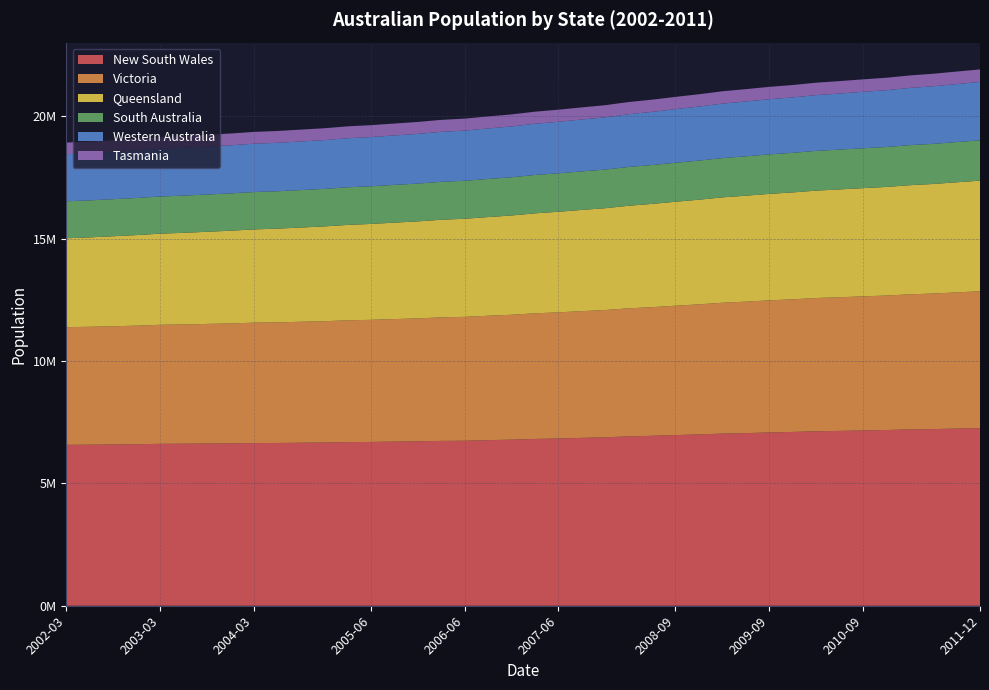

Reading right to left, extract all data points from this chart.

New South Wales: 2011-12=7258722	2011-09=7239528	2011-06=7218529	2011-03=7204737	2010-12=7179891	2010-09=7162726	2010-06=7144292	2010-03=7128356	2009-12=7101504	2009-09=7079175	2009-06=7053755	2009-03=7032423	2008-12=7001782	2008-09=6972395	2008-06=6943461	2008-03=6919907	2007-12=6883852	2007-09=6859736	2007-06=6834156	2007-03=6815359	2006-12=6786160	2006-09=6766133	2006-06=6742690	2006-03=6735528	2005-12=6718023	2005-09=6707429	2005-06=6693206	2005-03=6685875	2004-12=6669206	2004-09=6660416	2004-06=6650735	2004-03=6648280	2003-12=6634509	2003-09=6627538	2003-06=6620715	2003-03=6615712	2002-12=6599441	2002-09=6590659	2002-06=6580807	2002-03=6575296
Victoria: 2011-12=5591818	2011-09=5564662	2011-06=5537817	2011-03=5520378	2010-12=5495711	2010-09=5478710	2010-06=5461101	2010-03=5445172	2009-12=5419249	2009-09=5398874	2009-06=5371934	2009-03=5347672	2008-12=5313285	2008-09=5286549	2008-06=5256375	2008-03=5233000	2007-12=5199503	2007-09=5178515	2007-06=5153522	2007-03=5134074	2006-12=5103965	2006-09=5083593	2006-06=5061266	2006-03=5048207	2005-12=5023203	2005-09=5006241	2005-06=4989246	2005-03=4978342	2004-12=4957147	2004-09=4943359	2004-06=4927149	2004-03=4918070	2003-12=4900176	2003-09=4887826	2003-06=4873809	2003-03=4864214	2002-12=4845024	2002-09=4830383	2002-06=4817774	2002-03=4808940
Queensland: 2011-12=4518649	2011-09=4498104	2011-06=4476778	2011-03=4457971	2010-12=4436882	2010-09=4421470	2010-06=4404744	2010-03=4387801	2009-12=4367454	2009-09=4350135	2009-06=4328771	2009-03=4305605	2008-12=4275551	2008-09=4247991	2008-06=4219505	2008-03=4191479	2007-12=4159990	2007-09=4134958	2007-06=4111018	2007-03=4084531	2006-12=4055845	2006-09=4031580	2006-06=4007992	2006-03=3987653	2005-12=3964175	2005-09=3940494	2005-06=3918494	2005-03=3896951	2004-12=3872351	2004-09=3849852	2004-06=3829970	2004-03=3810921	2003-12=3788560	2003-09=3765109	2003-06=3743121	2003-03=3723239	2002-12=3700791	2002-09=3676870	2002-06=3653123	2002-03=3631451
South Australia: 2011-12=1647183	2011-09=1643402	2011-06=1639614	2011-03=1636759	2010-12=1632482	2010-09=1630230	2010-06=1627322	2010-03=1624033	2009-12=1618578	2009-09=1614593	2009-06=1608902	2009-03=1604142	2008-12=1597880	2008-09=1593725	2008-06=1588665	2008-03=1584408	2007-12=1578489	2007-09=1574537	2007-06=1570619	2007-03=1567206	2006-12=1561300	2006-09=1557332	2006-06=1552529	2006-03=1550135	2005-12=1544852	2005-09=1542004	2005-06=1538804	2005-03=1536798	2004-12=1532562	2004-09=1530521	2004-06=1528189	2004-03=1526994	2003-12=1524727	2003-09=1522193	2003-06=1520399	2003-03=1518570	2002-12=1515723	2002-09=1513662	2002-06=1511567	2002-03=1510013
Western Australia: 2011-12=2385947	2011-09=2369612	2011-06=2353409	2011-03=2337611	2010-12=2319063	2010-09=2305415	2010-06=2290845	2010-03=2278589	2009-12=2263747	2009-09=2253355	2009-06=2240250	2009-03=2228317	2008-12=2208928	2008-09=2191582	2008-06=2171700	2008-03=2155552	2007-12=2135006	2007-09=2120776	2007-06=2106139	2007-03=2093633	2006-12=2076867	2006-09=2064032	2006-06=2050581	2006-03=2042450	2005-12=2029936	2005-09=2020359	2005-06=2011207	2005-03=2004644	2004-12=1994241	2004-09=1986513	2004-06=1979542	2004-03=1974145	2003-12=1966130	2003-09=1959430	2003-06=1952741	2003-03=1946831	2002-12=1938610	2002-09=1932977	2002-06=1928512	2002-03=1924935
Tasmania: 2011-12=511739	2011-09=511880	2011-06=511483	2011-03=511248	2010-12=510219	2010-09=509481	2010-06=508847	2010-03=508182	2009-12=506461	2009-09=505468	2009-06=504353	2009-03=503431	2008-12=501774	2008-09=500062	2008-06=498568	2008-03=497552	2007-12=495858	2007-09=494547	2007-06=493262	2007-03=492625	2006-12=491515	2006-09=490354	2006-06=489302	2006-03=489140	2005-12=488098	2005-09=486893	2005-06=486202	2005-03=485755	2004-12=484778	2004-09=483995	2004-06=483178	2004-03=482778	2003-12=481411	2003-09=479829	2003-06=478534	2003-03=477576	2002-12=475998	2002-09=474626	2002-06=474152	2002-03=474218